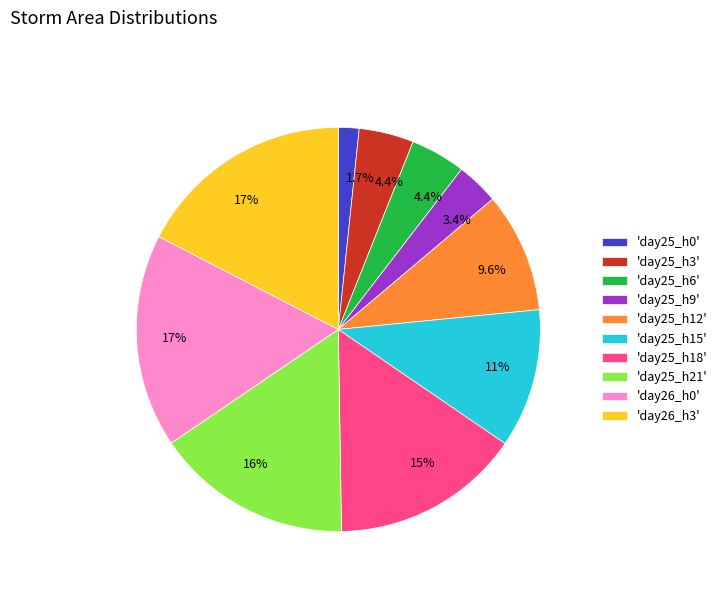

What percentage do 'day25_h21' and 'day26_h0' together represent?

32.8%